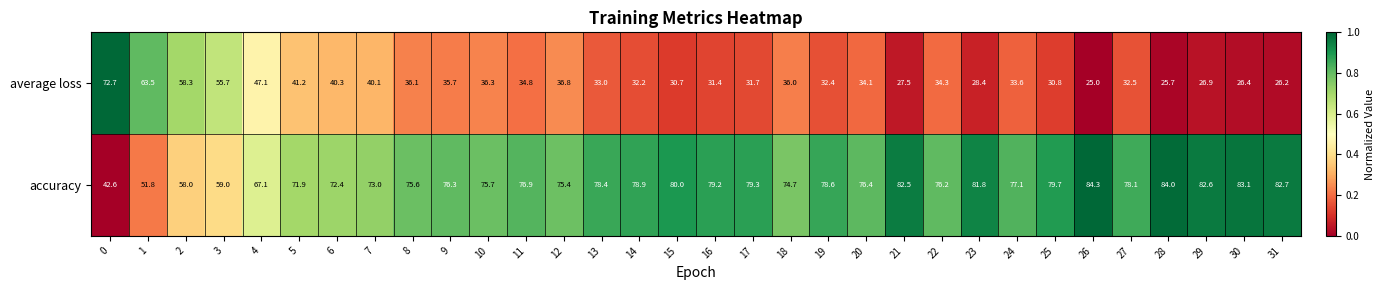

What is the sum of the average loss values at 1 and 25?

94.3